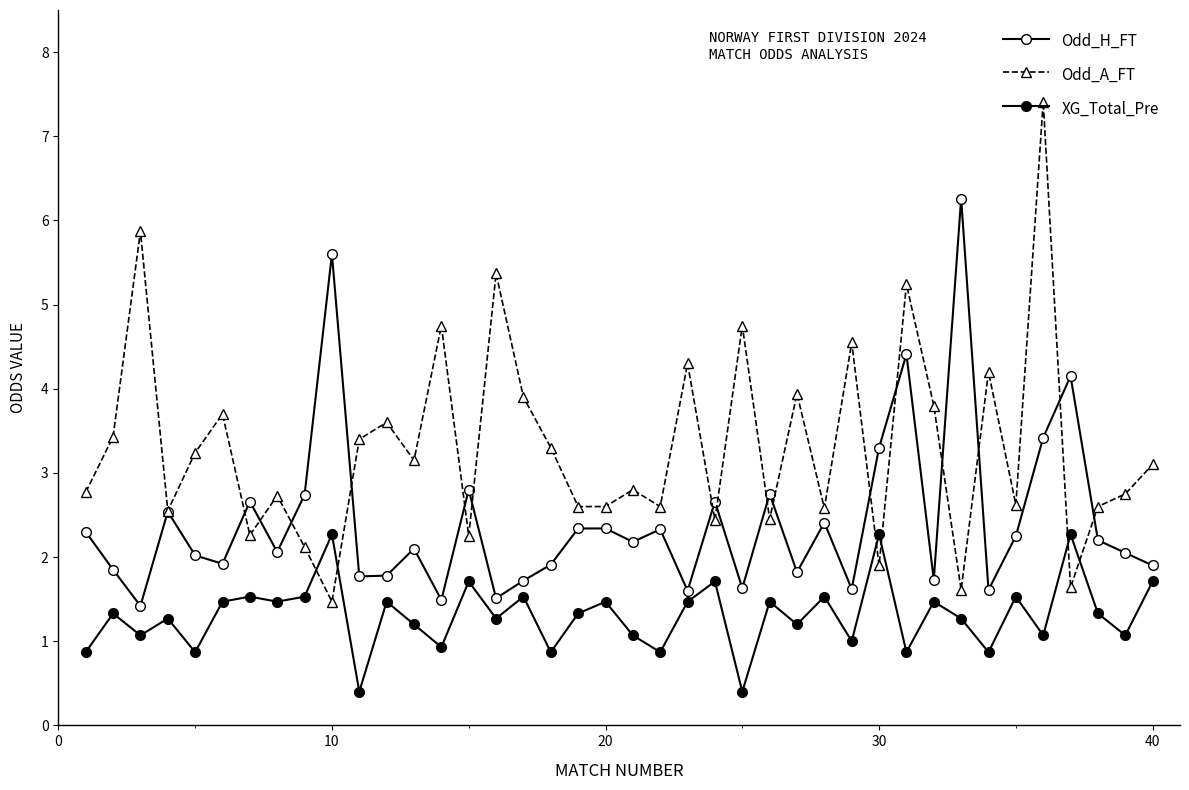

How many data points in Odd_A_FT are above 3?

20